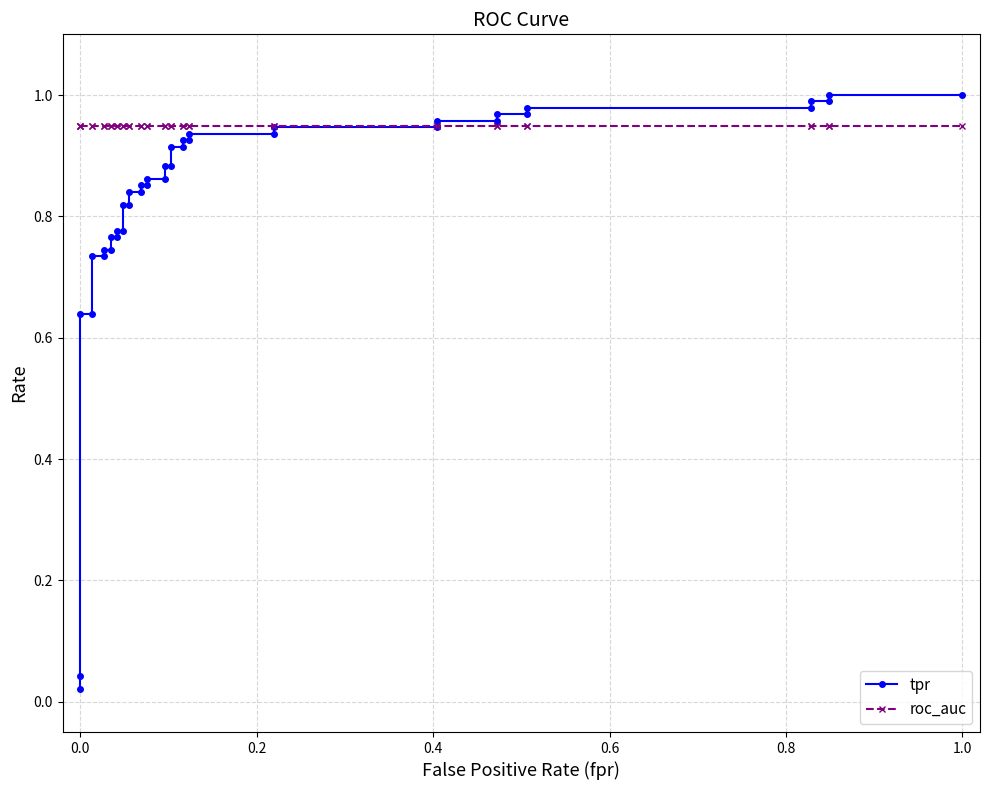

Is the value of roc_auc at 16 greater than the value of tpr at −0.2?

Yes